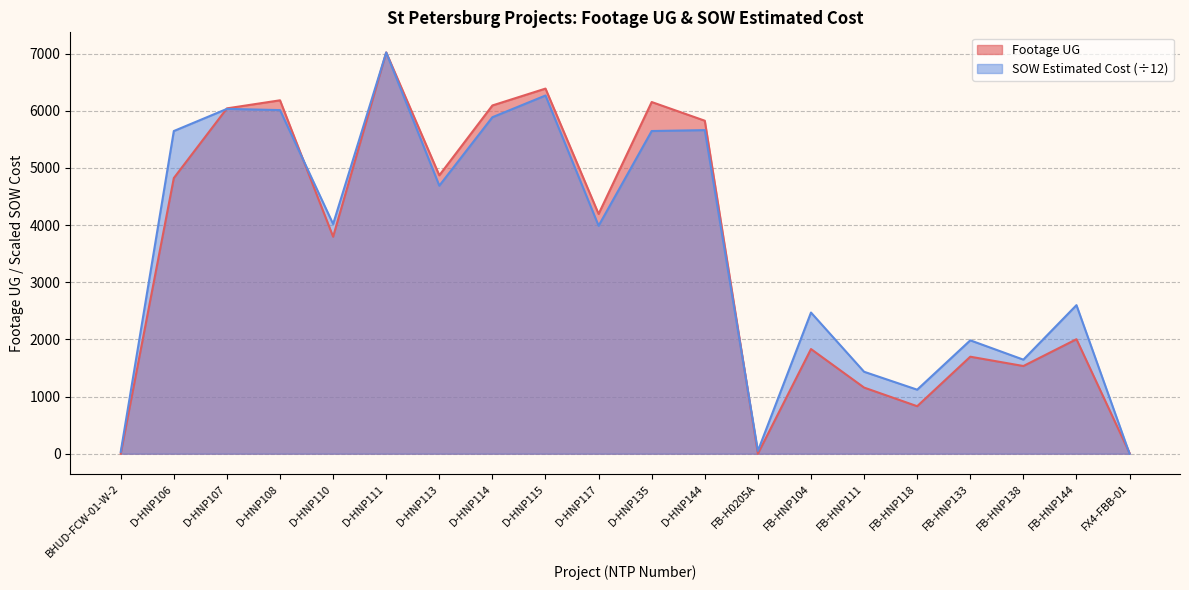

The SOW Estimated Cost series shows 3590.5 at D-HNP144. True or false?

False